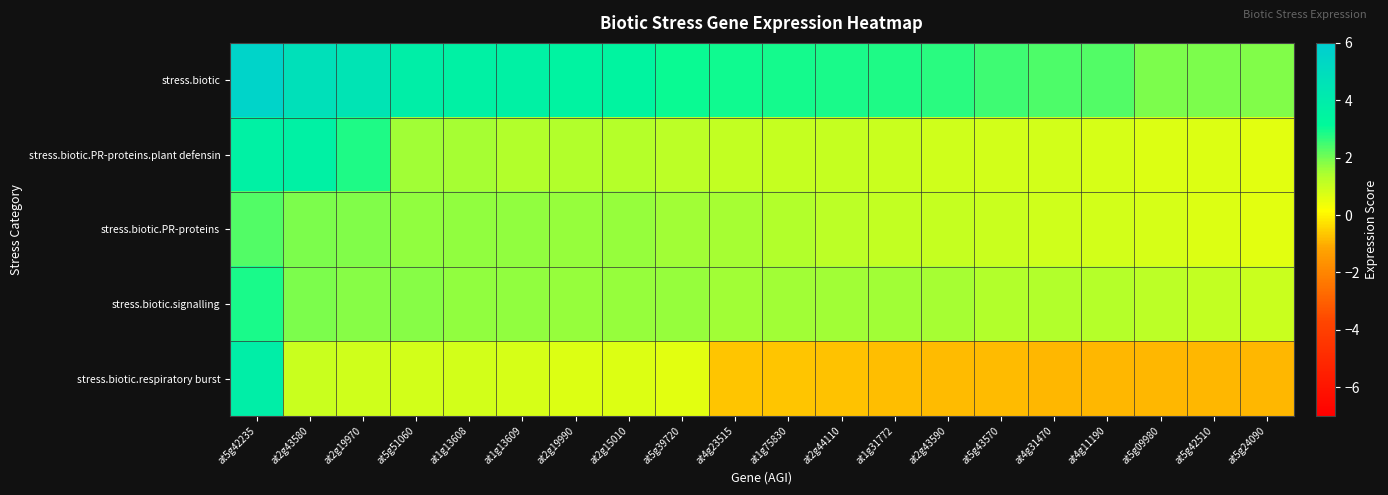

Which has a higher value, at5g43570 or at2g43590?

at2g43590